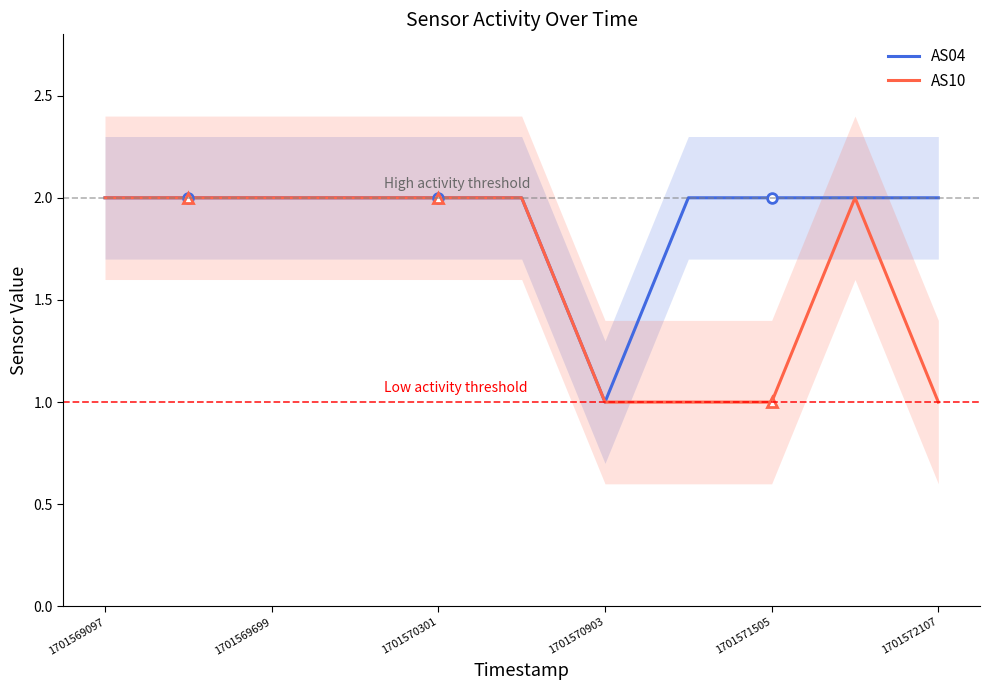

Which category has the lowest value in the AS04 series?

1701570903